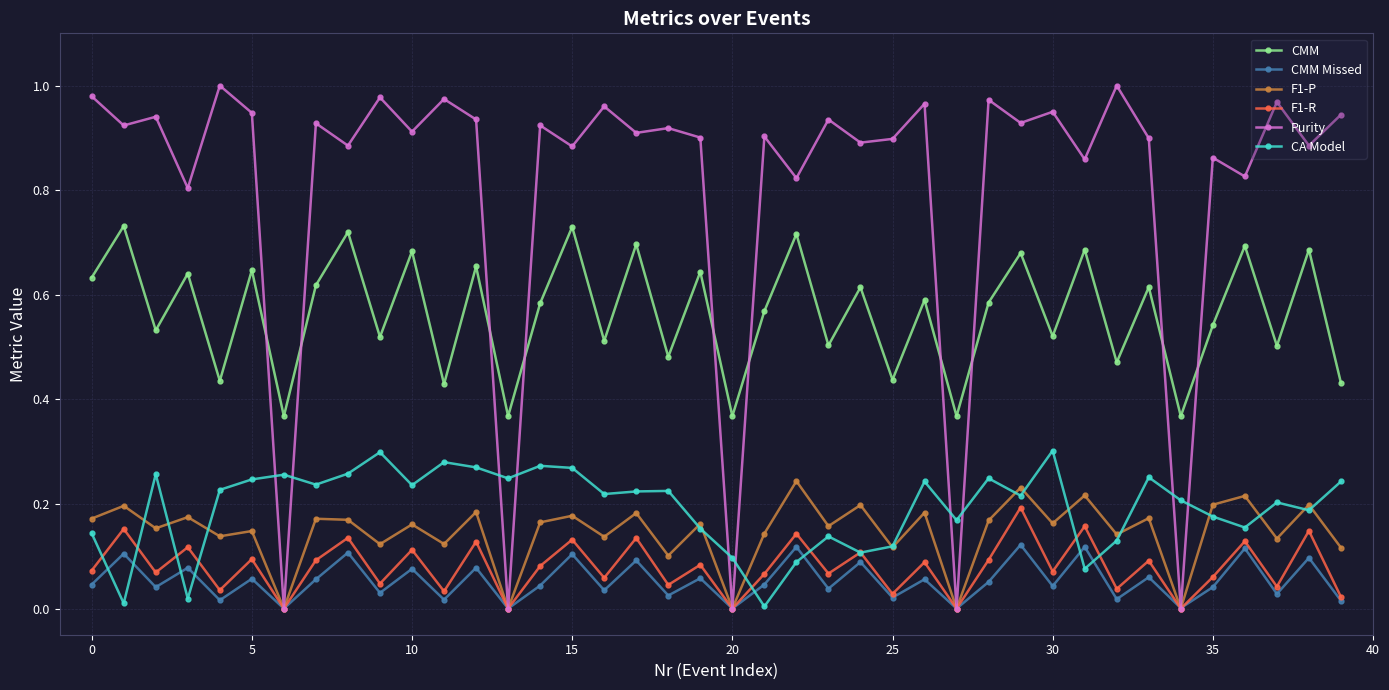

List the series in order of their peak value, highest first.

Purity, CMM, CA Model, F1-P, F1-R, CMM Missed